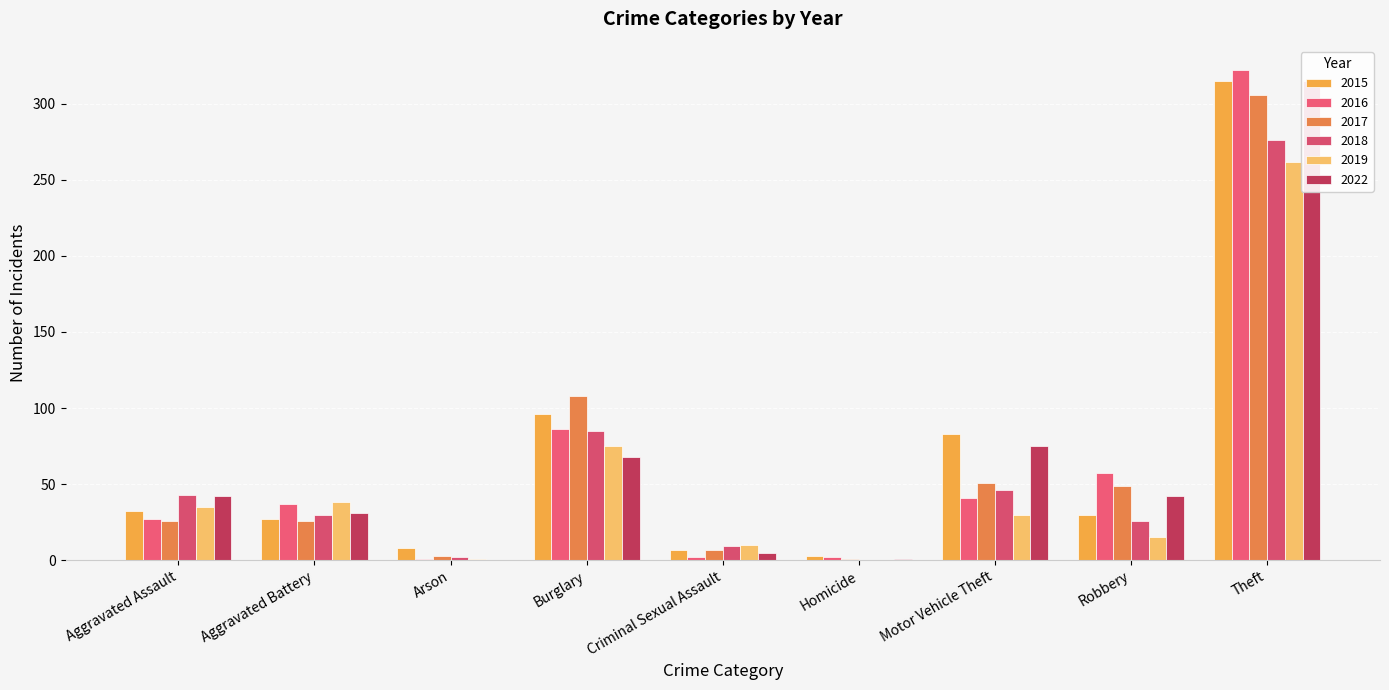

Are the bars grouped side by side (vs. stacked)?

Yes